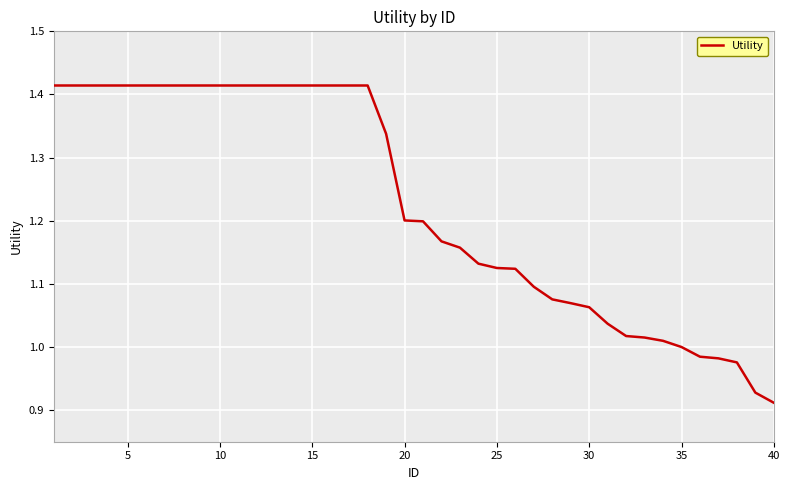

What is the difference between the maximum and minimum values?

0.5